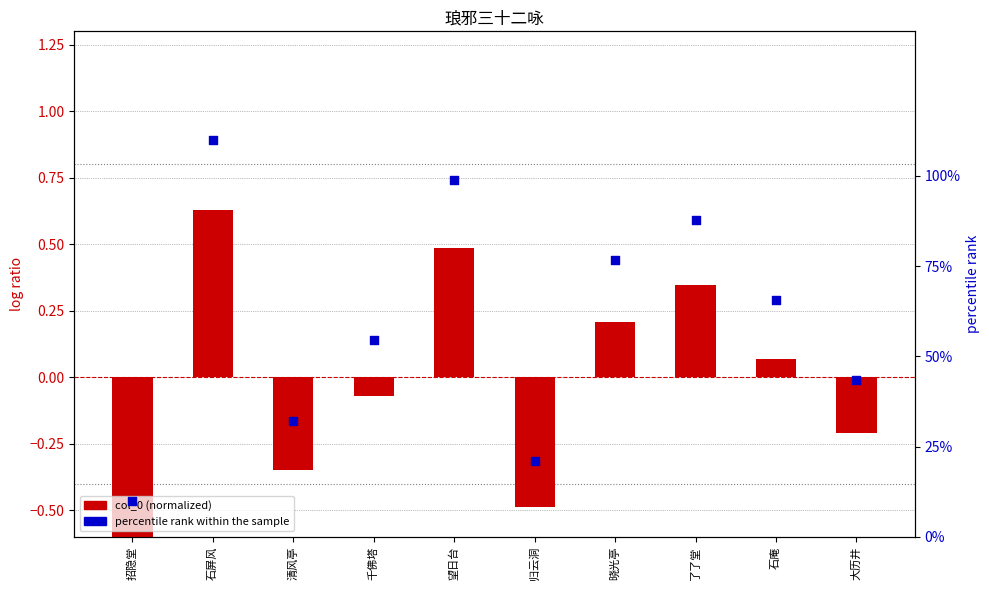

At which category is the sum across all series the highest?

石屏风